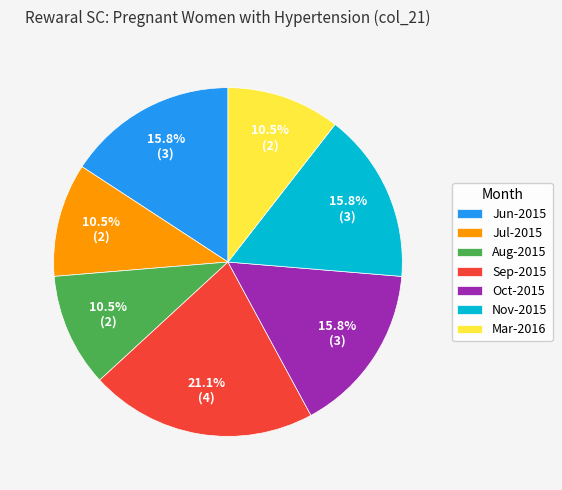

To the nearest percent, what is the average slice percentage?

14%